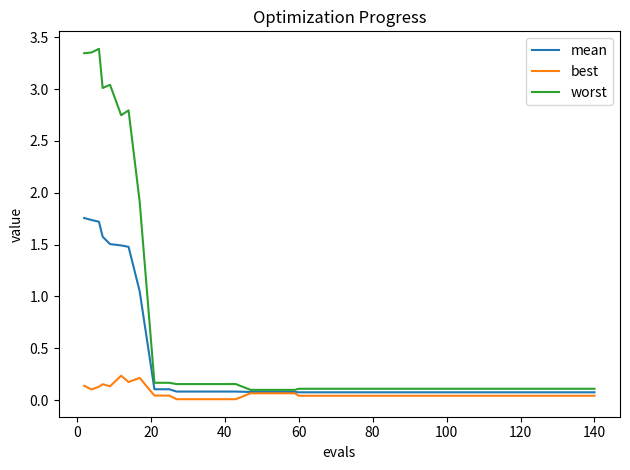

At how many categories does at least one series exceed 1?

8